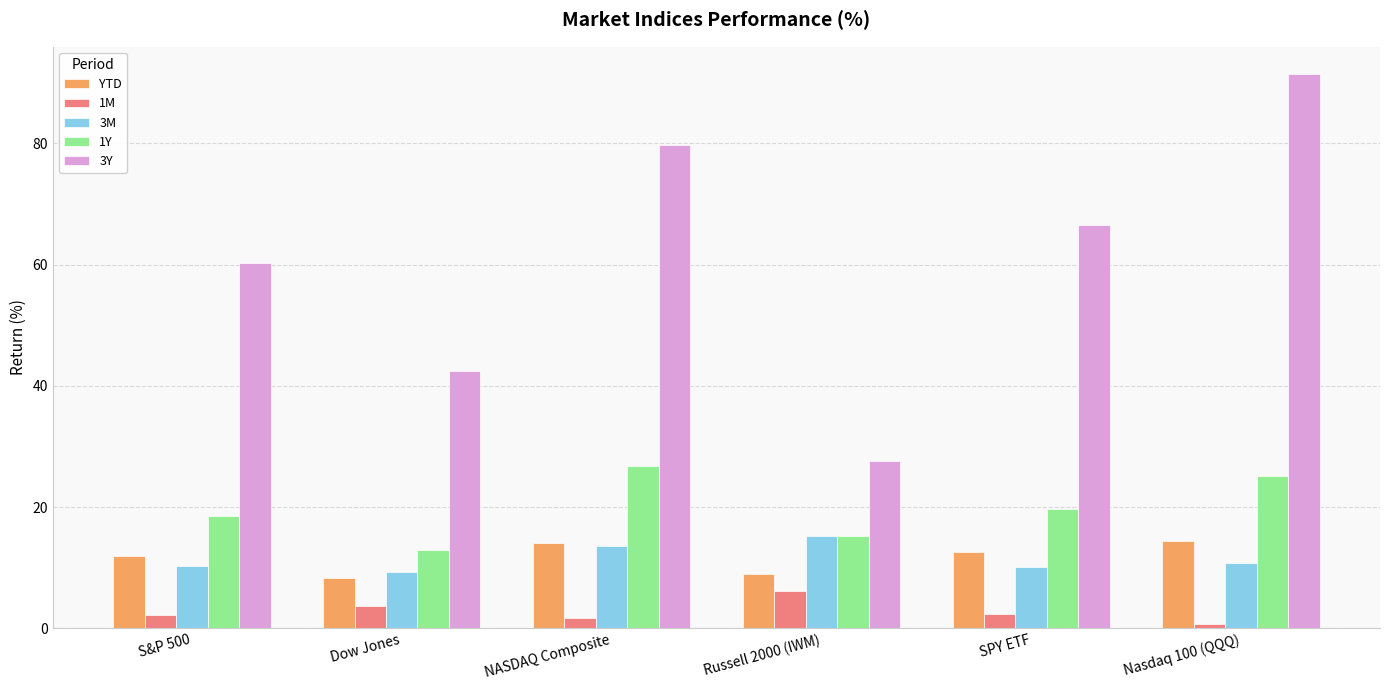

What is the maximum value for 3Y?

91.4